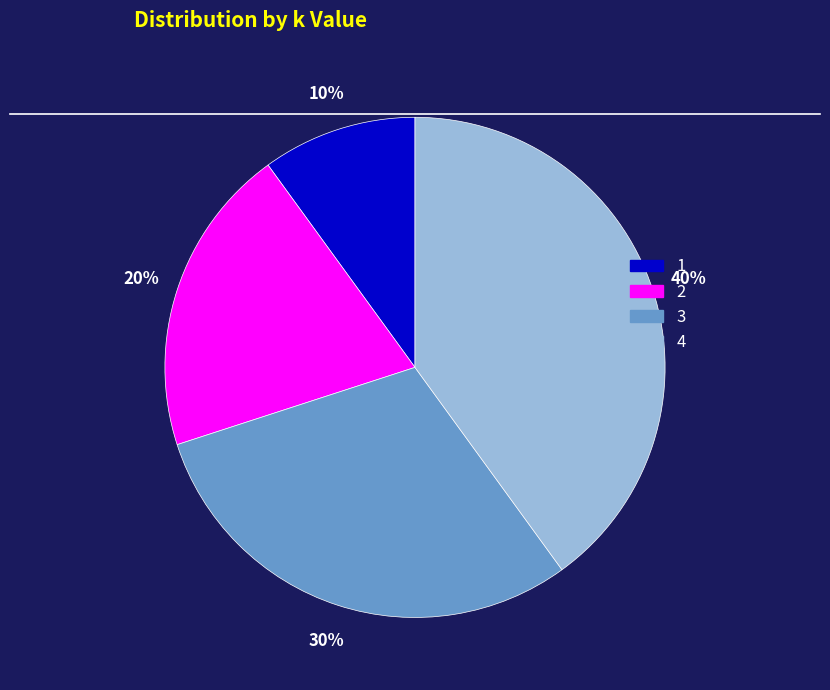

Does any single category account for the majority?

No